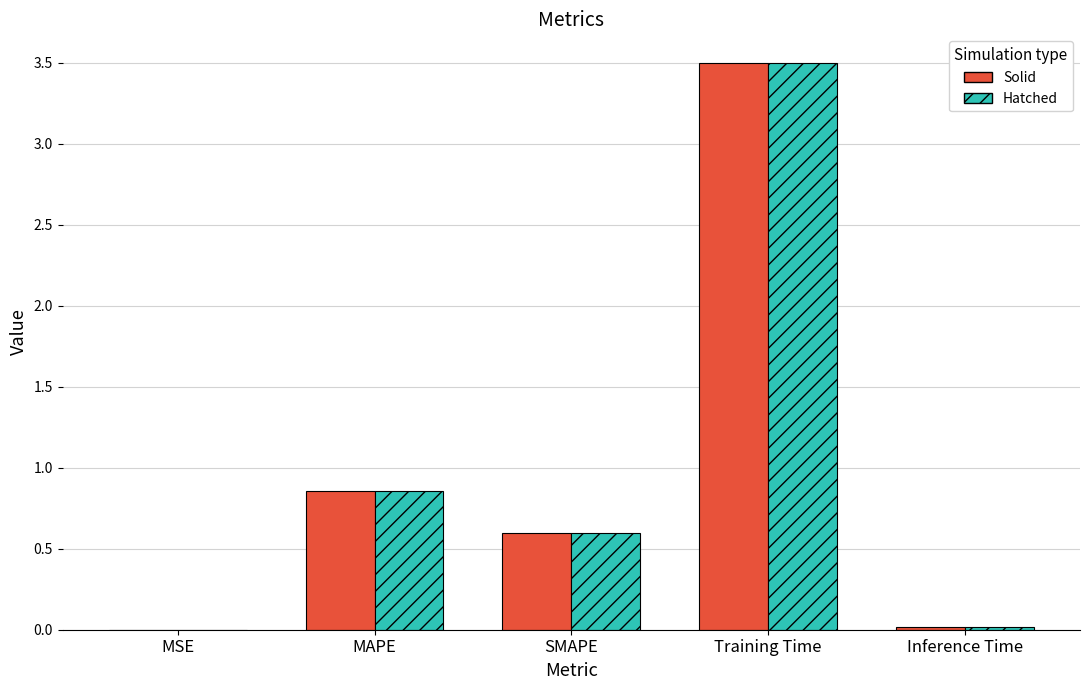

What is the greatest value displayed?

3.5